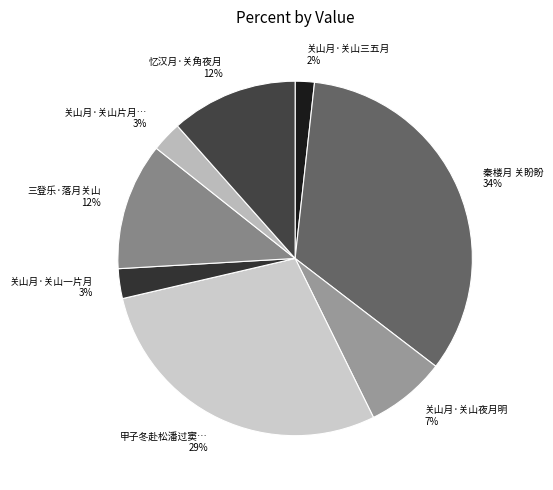

Which category has the biggest portion of the pie?

秦楼月 关盼盼 34%